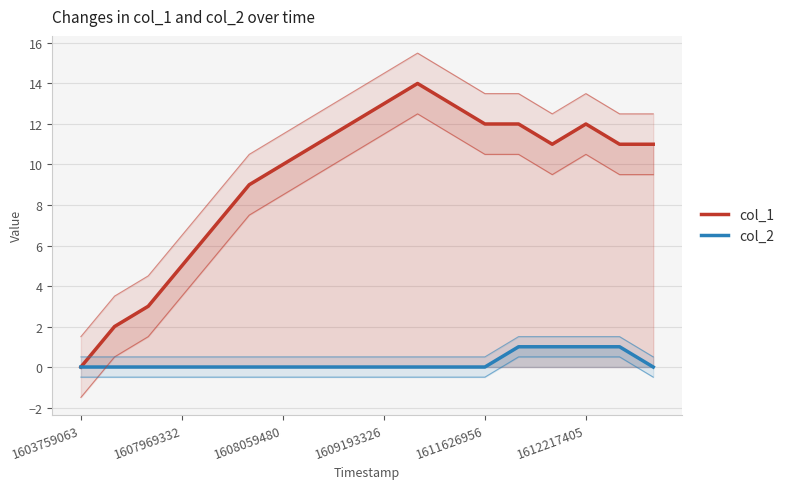

At how many categories does at least one series exceed 1?

17